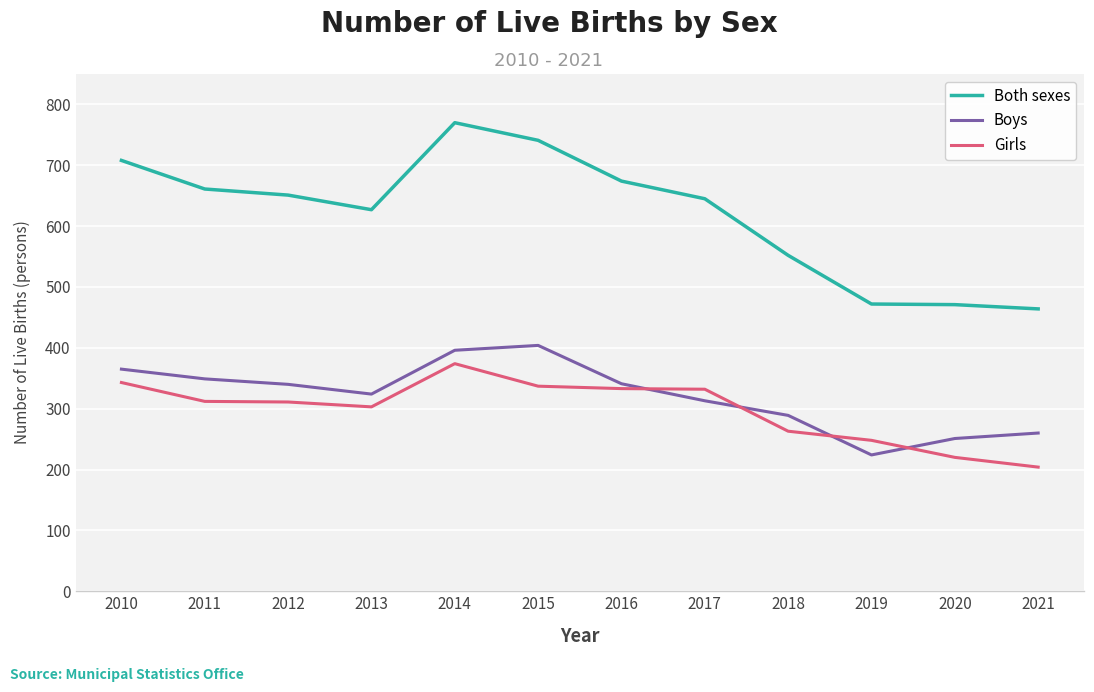

What is the difference between the highest and lowest values at 2010?

365